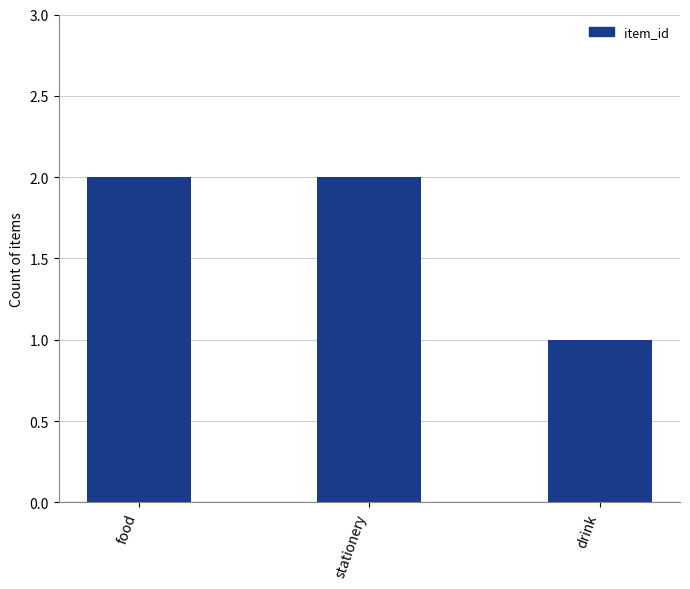

What is the sum of the values at stationery and food?

4